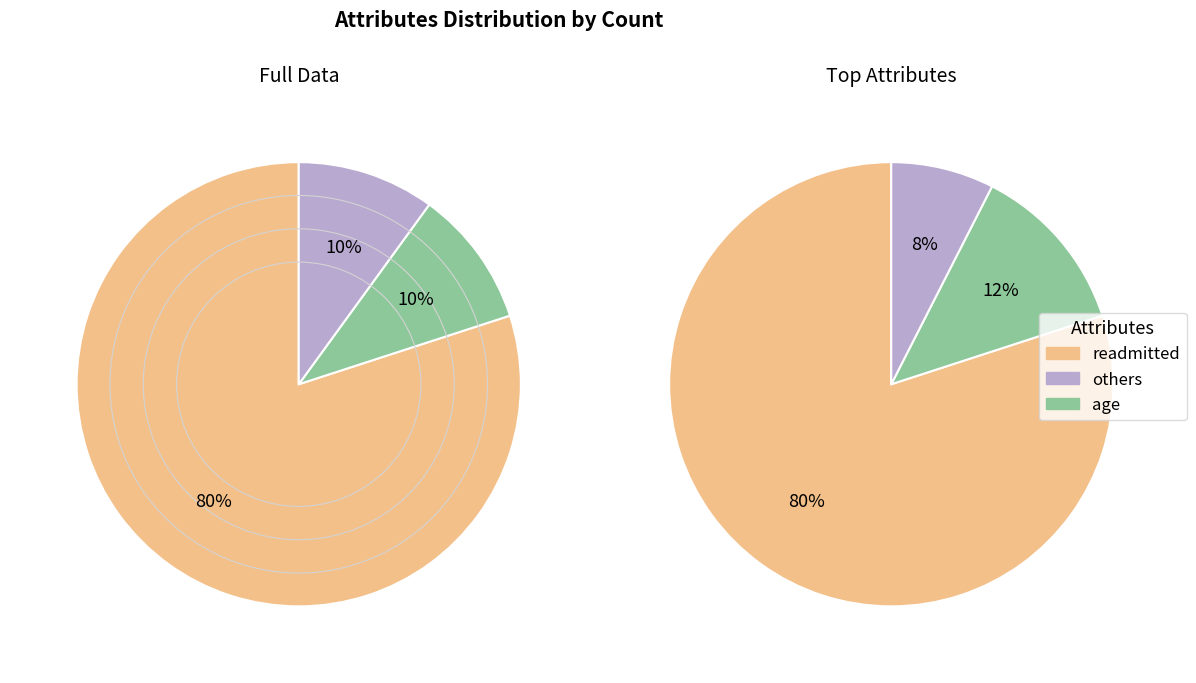

How many segments does this pie chart have?

6